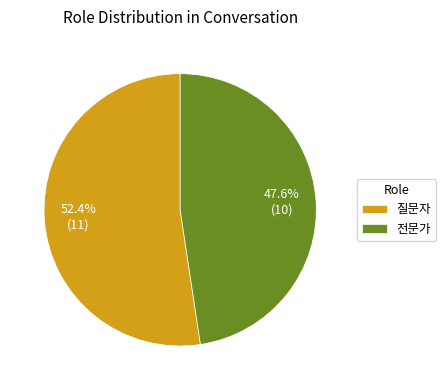

Is it true that 질문자 is 65% of the pie?

False